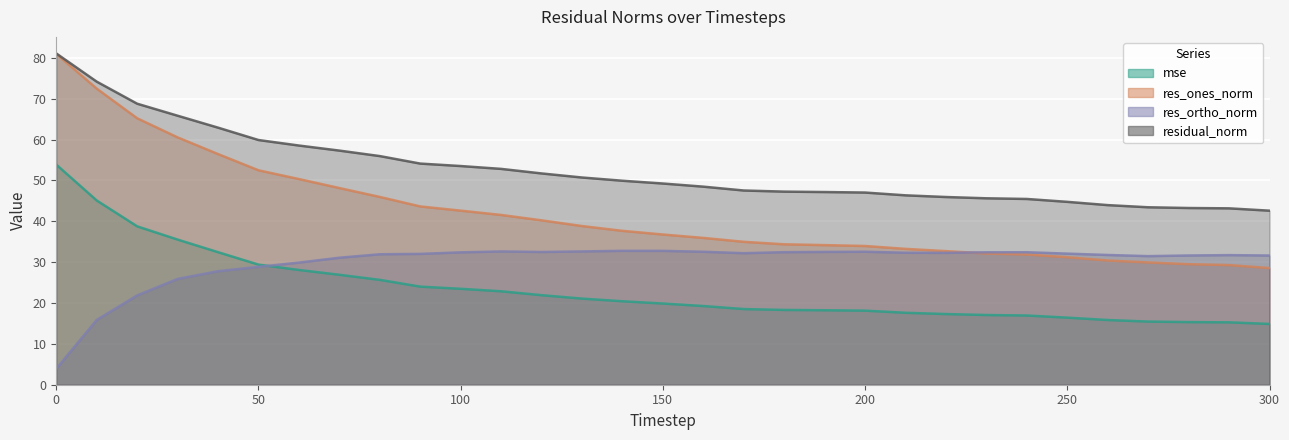

Which has a higher value, 90 or 50?

50